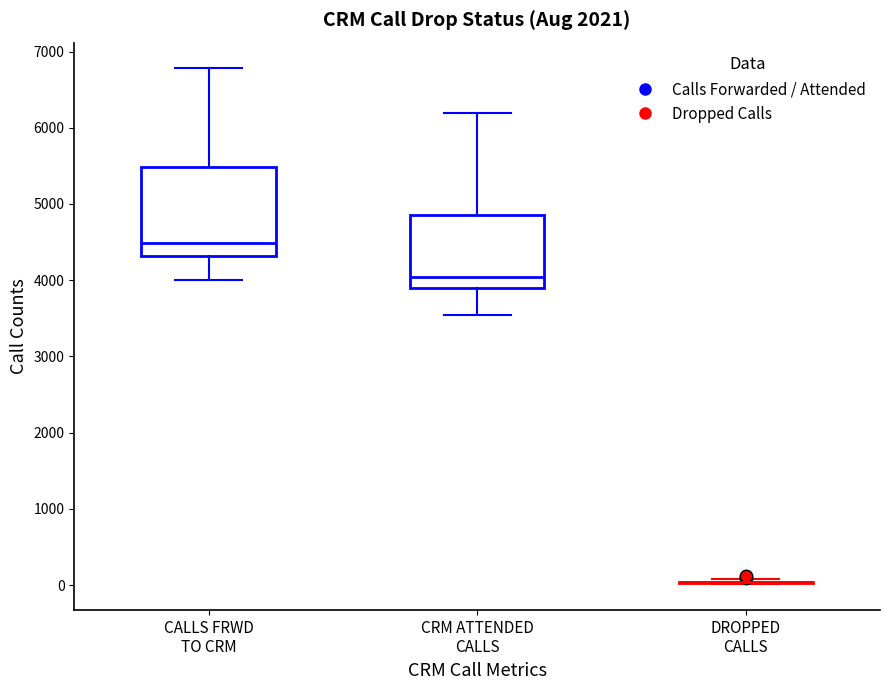

Comparing the boxes themselves (not the whiskers), which one is the tallest?

CALLS FRWD TO CRM